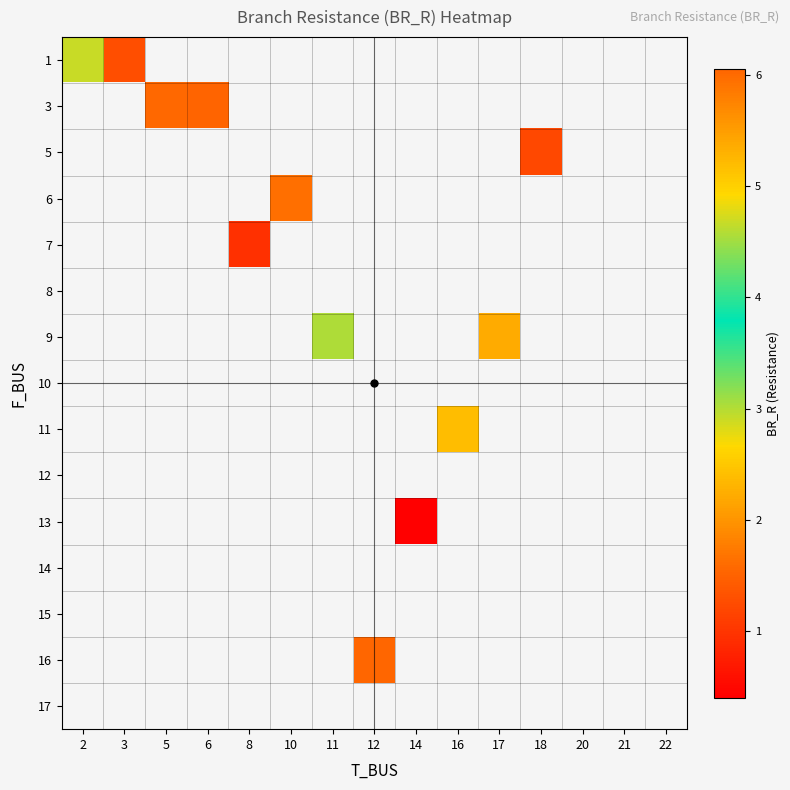

At how many categories does at least one series exceed 2?

5